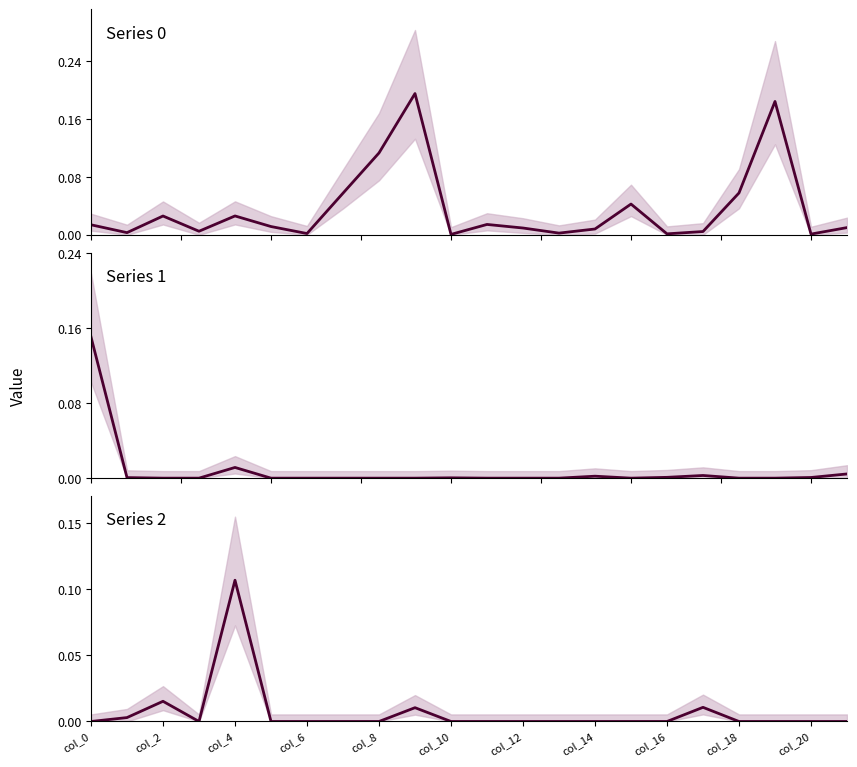

True or false: row_1 and row_0 cross at least once.

True